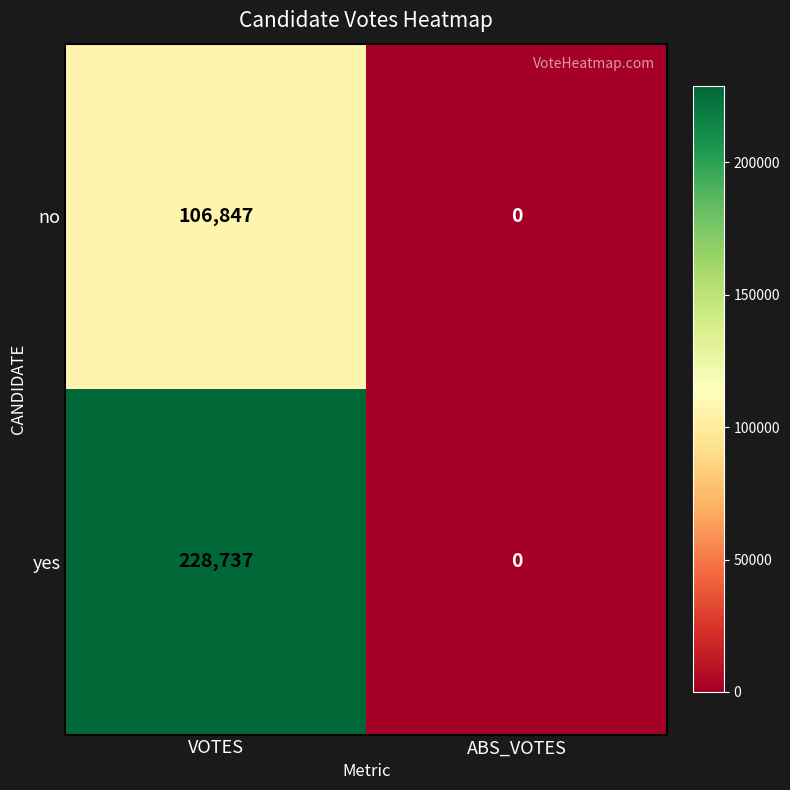

What is the sum of all no values?

106847